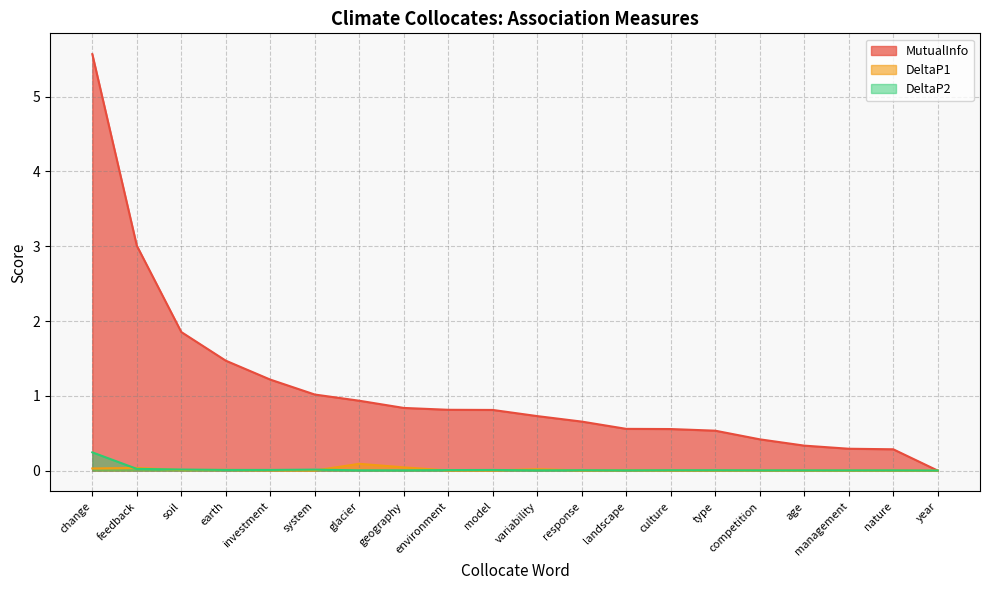

Rank the series by their maximum value, from highest to lowest.

MutualInfo, DeltaP2, DeltaP1